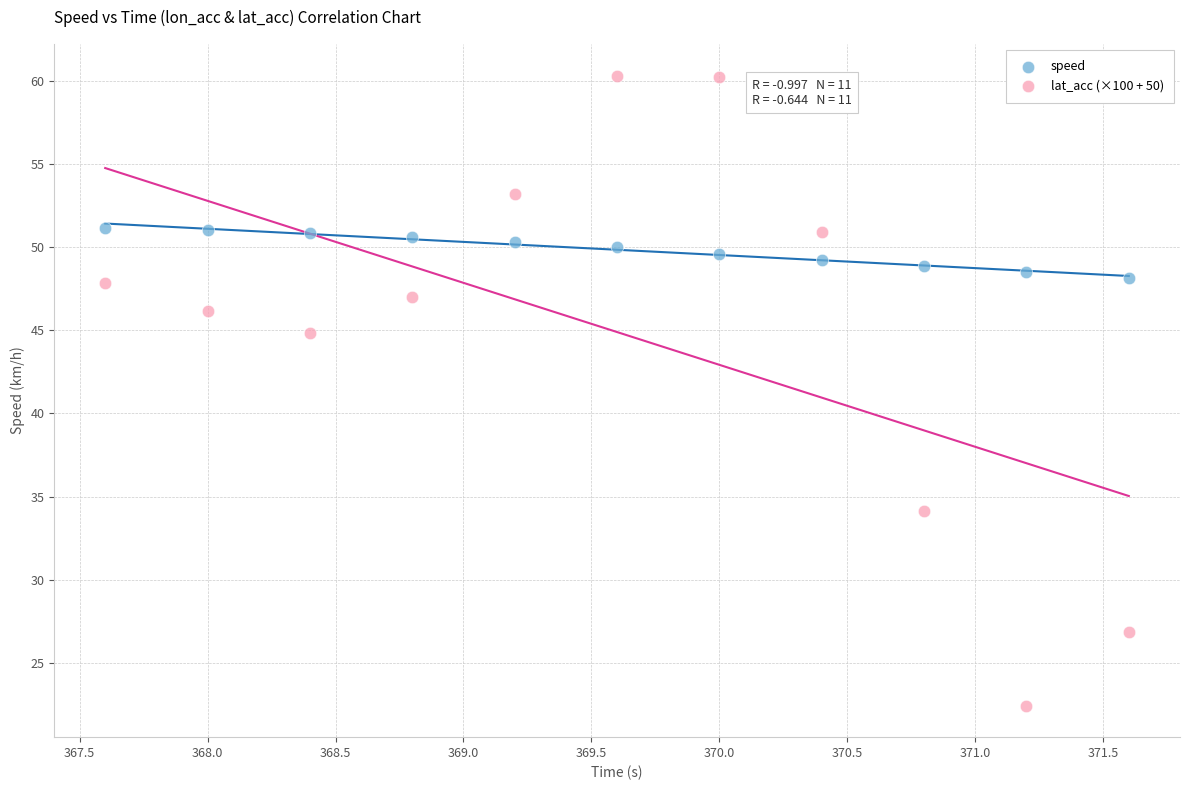

Which series contains the highest Y value?

lat_acc (×100 + 50)